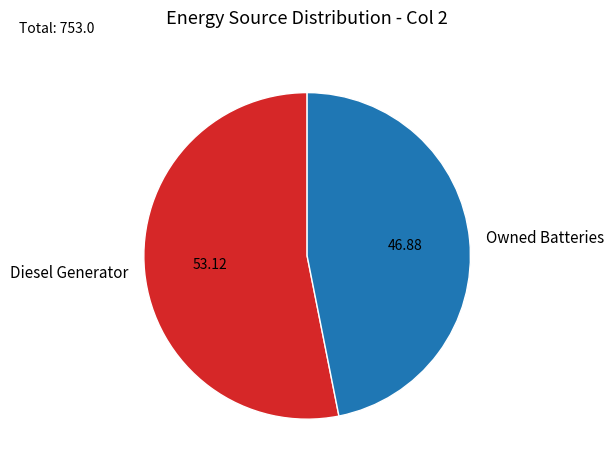

Which category has the smallest portion of the pie?

Owned Batteries